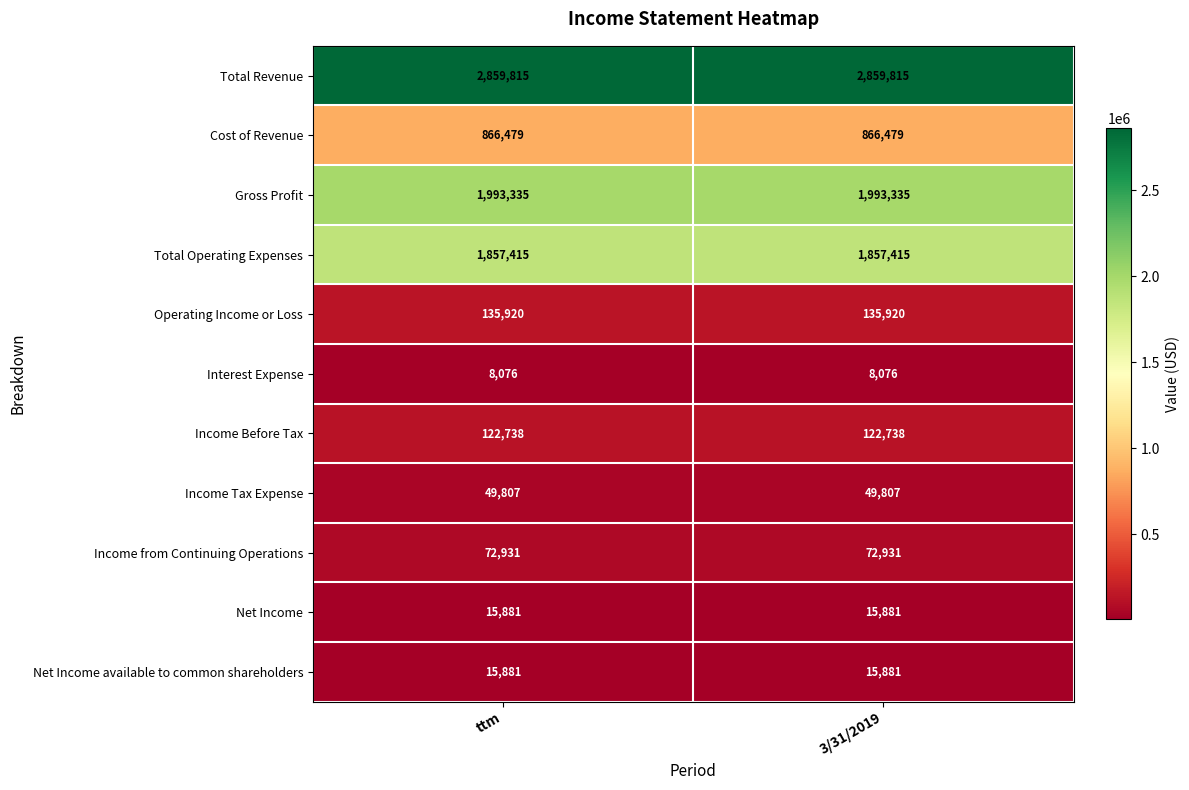

Reading left to right, list all the values displayed in this chart.

Total Revenue: ttm=2859815	3/31/2019=2859815
Cost of Revenue: ttm=866479	3/31/2019=866479
Gross Profit: ttm=1993335	3/31/2019=1993335
Total Operating Expenses: ttm=1857415	3/31/2019=1857415
Operating Income or Loss: ttm=135920	3/31/2019=135920
Interest Expense: ttm=8076	3/31/2019=8076
Income Before Tax: ttm=122738	3/31/2019=122738
Income Tax Expense: ttm=49807	3/31/2019=49807
Income from Continuing Operations: ttm=72931	3/31/2019=72931
Net Income: ttm=15881	3/31/2019=15881
Net Income available to common shareholders: ttm=15881	3/31/2019=15881